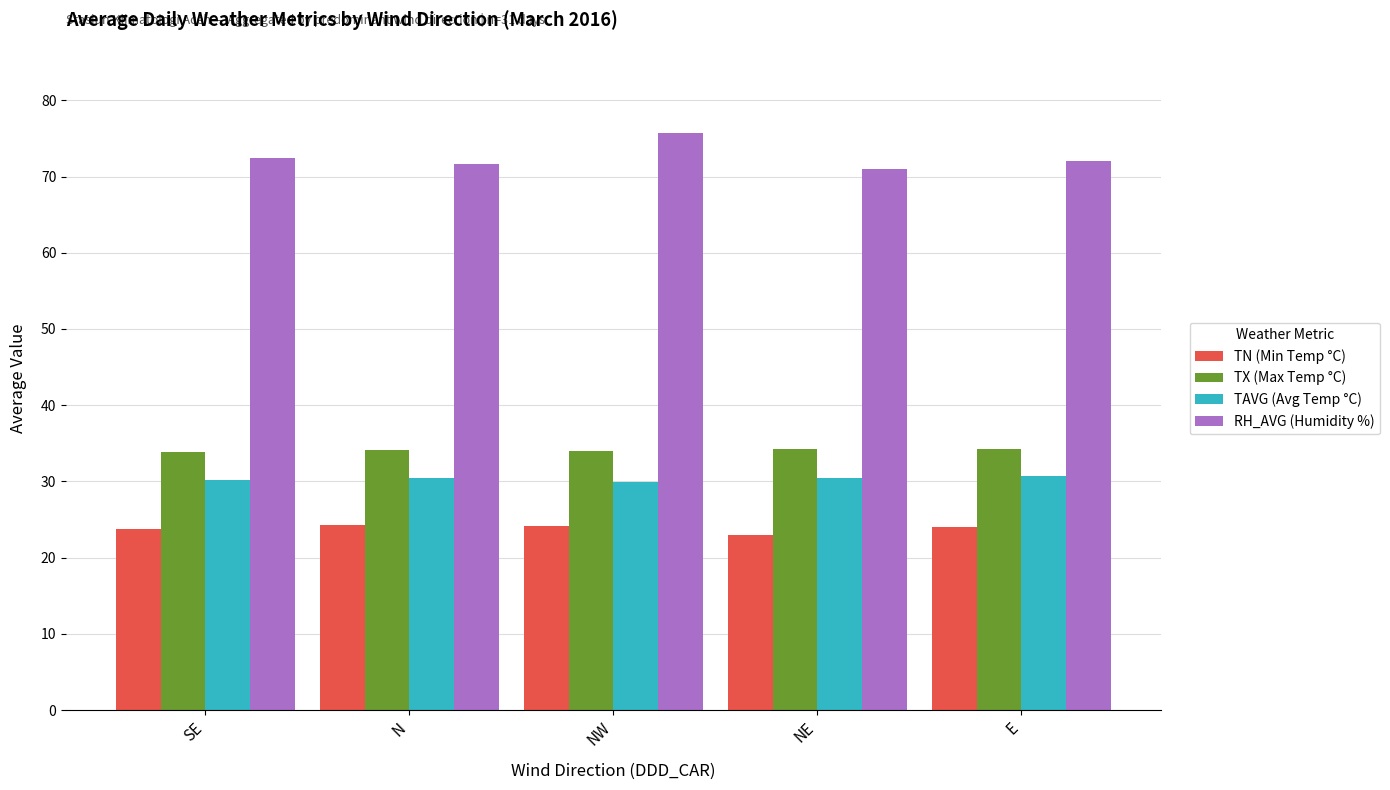

Does the chart contain any negative values?

No